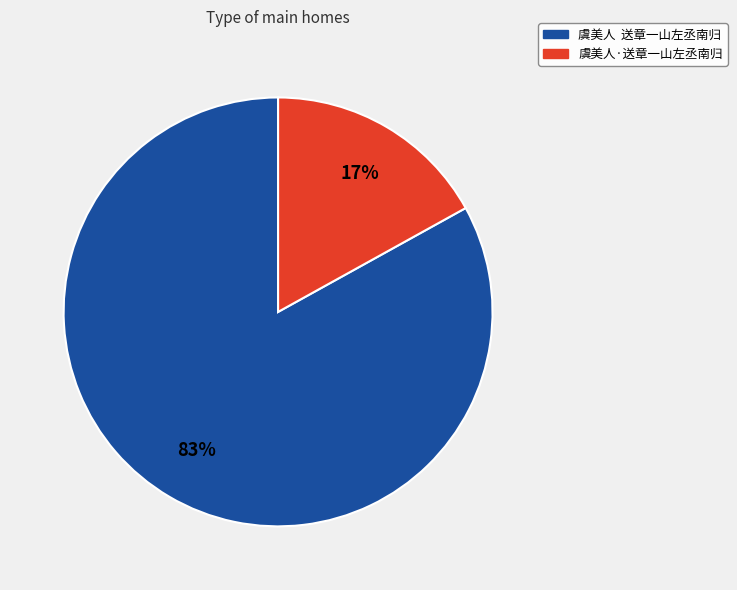

Which slice is the largest?

虞美人 送章一山左丞南归